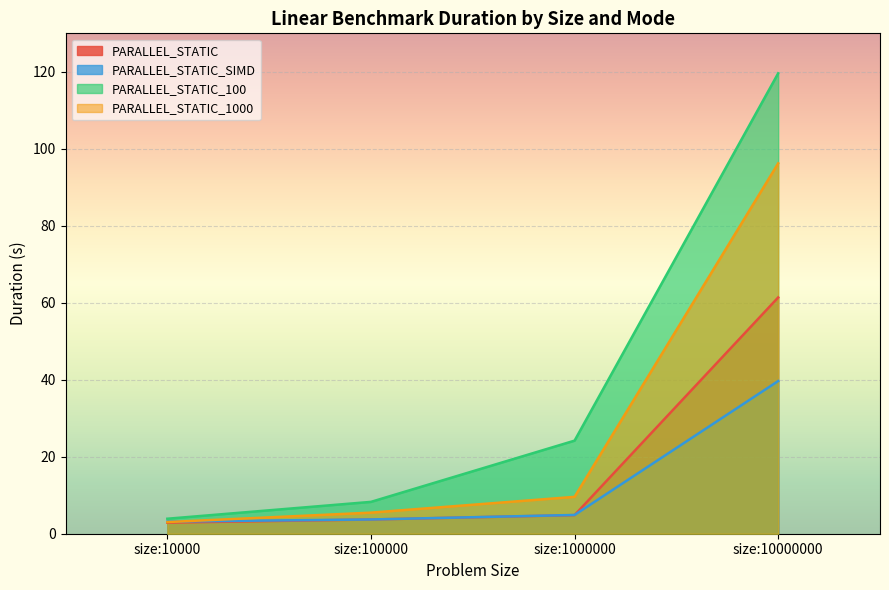

How many data points in PARALLEL_STATIC_SIMD are less than 4?

2